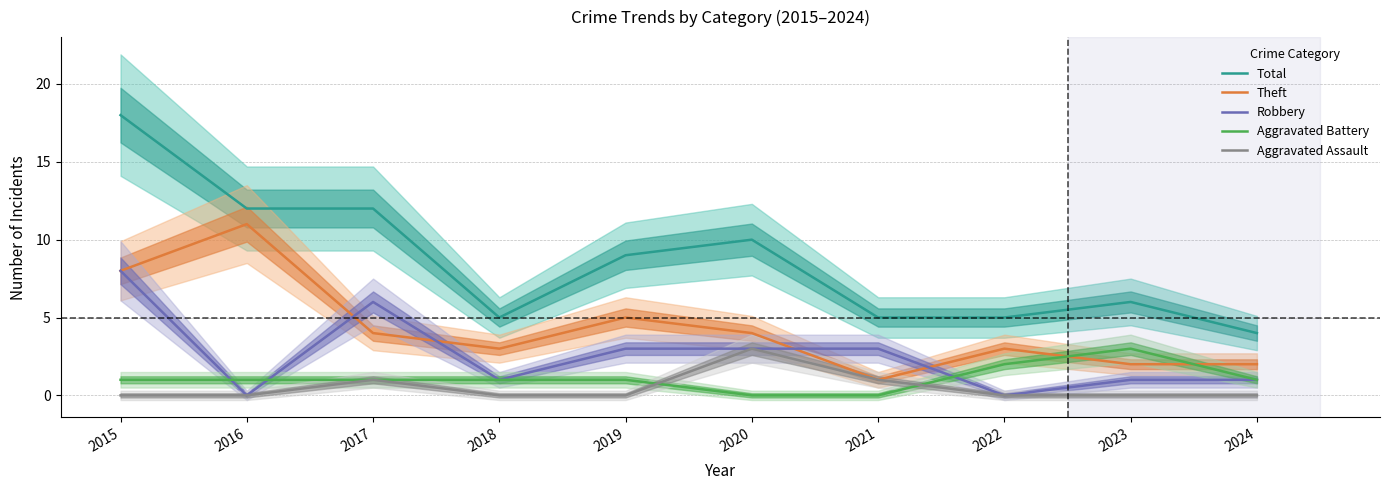

How many categories are shown in the chart?

10